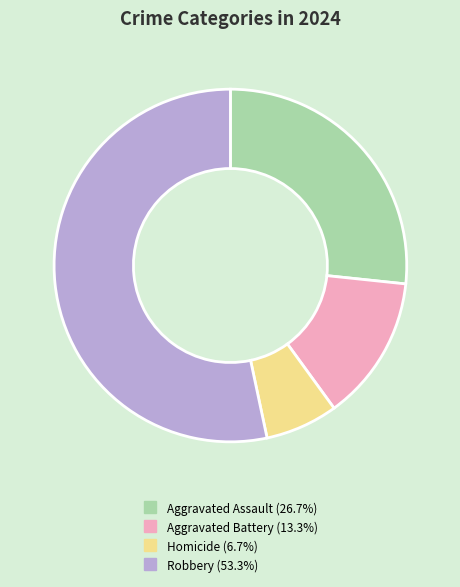

Rank the categories by value from lowest to highest.

Homicide, Aggravated Battery, Aggravated Assault, Robbery